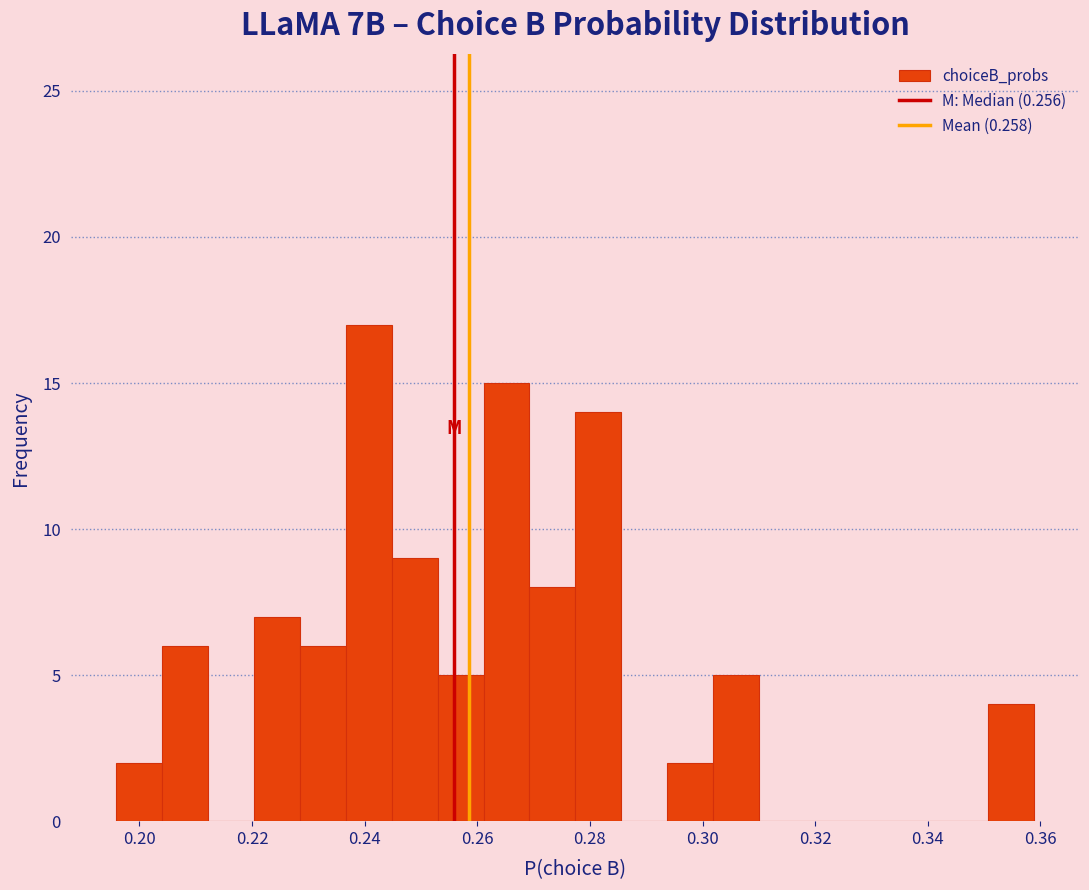

Reading left to right, list every bar in this chart as the range it spans on the x-axis followed by its height. Neither the bar edges nor the heights are printed on the chart, so give them approximately, as read against the axes.

0.196 to 0.204: 2
0.204 to 0.212: 6
0.212 to 0.220: 0
0.220 to 0.228: 7
0.228 to 0.236: 6
0.236 to 0.244: 17
0.244 to 0.252: 9
0.252 to 0.262: 5
0.262 to 0.270: 15
0.270 to 0.278: 8
0.278 to 0.286: 14
0.286 to 0.294: 0
0.294 to 0.302: 2
0.302 to 0.310: 5
0.310 to 0.318: 0
0.318 to 0.326: 0
0.326 to 0.334: 0
0.334 to 0.342: 0
0.342 to 0.350: 0
0.350 to 0.358: 4